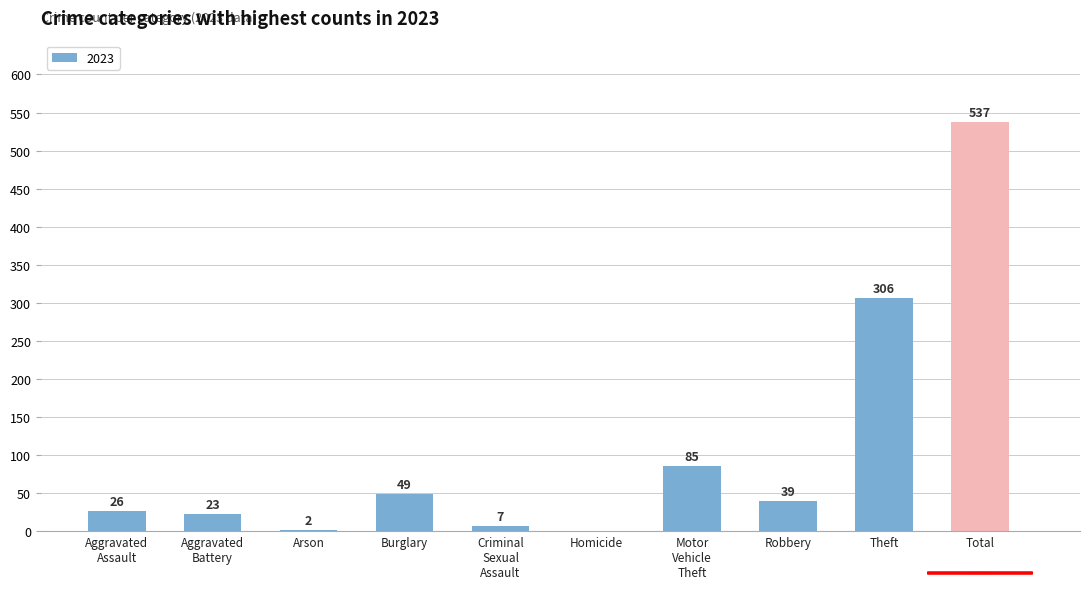

Is it true that the value at Theft is 426?

False